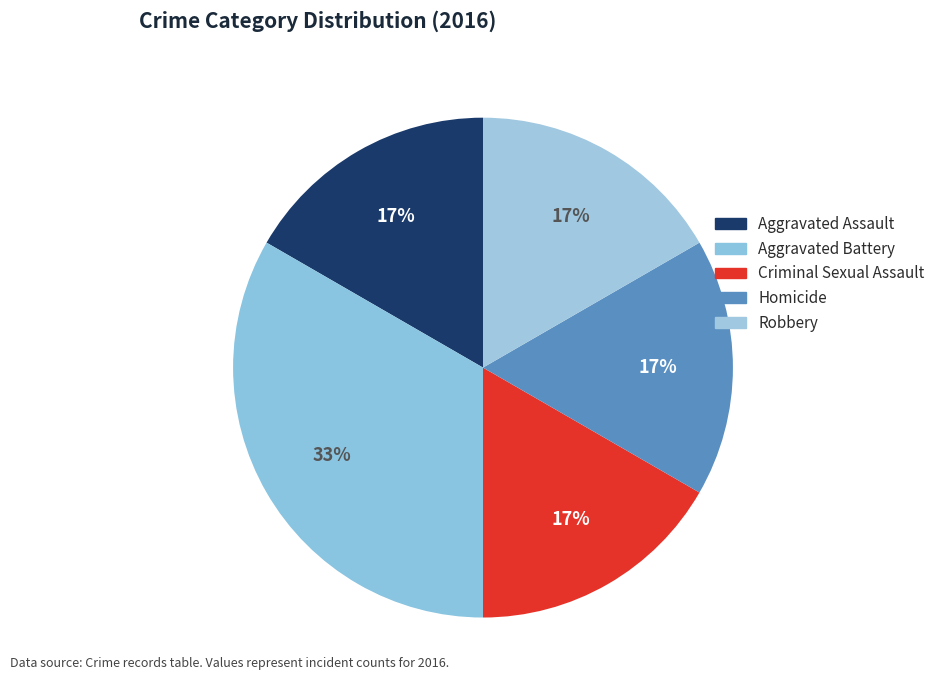

Which category has the biggest portion of the pie?

Aggravated Battery